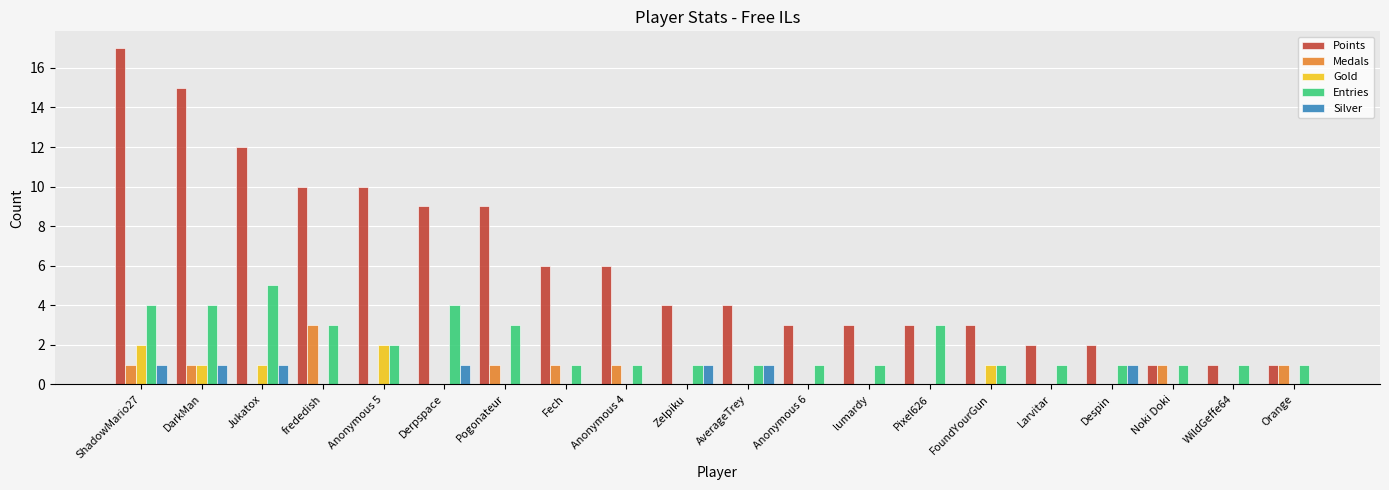

Is it true that Silver equals 0 at Fech?

True